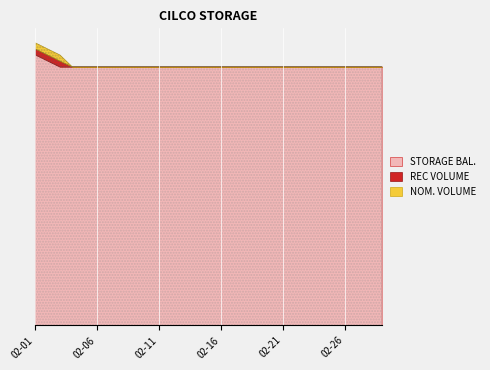

Rank the categories by STORAGE BAL. value from highest to lowest.

2000-02-01, 2000-02-02, 2000-02-03, 2000-02-04, 2000-02-05, 2000-02-06, 2000-02-07, 2000-02-08, 2000-02-09, 2000-02-10, 2000-02-11, 2000-02-12, 2000-02-13, 2000-02-14, 2000-02-15, 2000-02-16, 2000-02-17, 2000-02-18, 2000-02-19, 2000-02-20, 2000-02-21, 2000-02-22, 2000-02-23, 2000-02-24, 2000-02-25, 2000-02-26, 2000-02-27, 2000-02-28, 2000-02-29